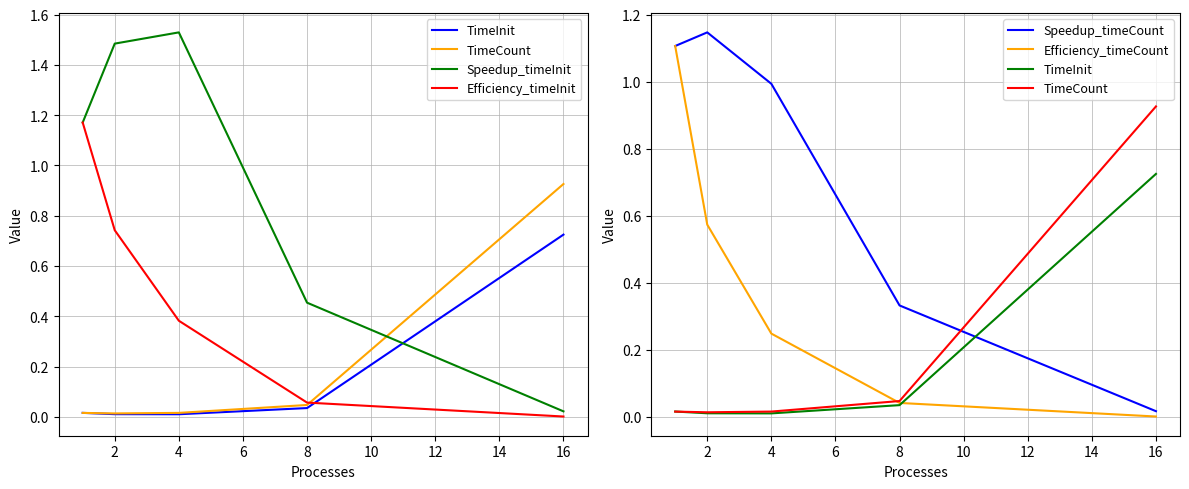

True or false: Efficiency_timeCount and Efficiency_timeInit cross at least once.

False